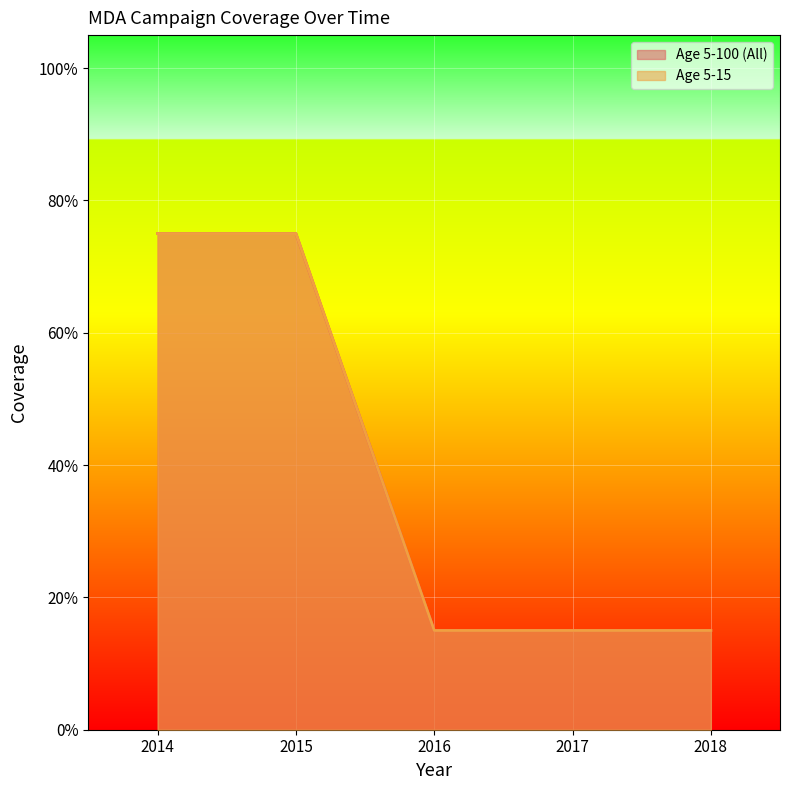

What are all the series names shown in the legend?

Age 5-100 (All), Age 5-15